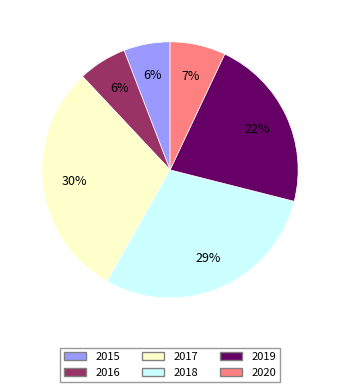

The 2019 slice represents 36% of the pie. True or false?

False